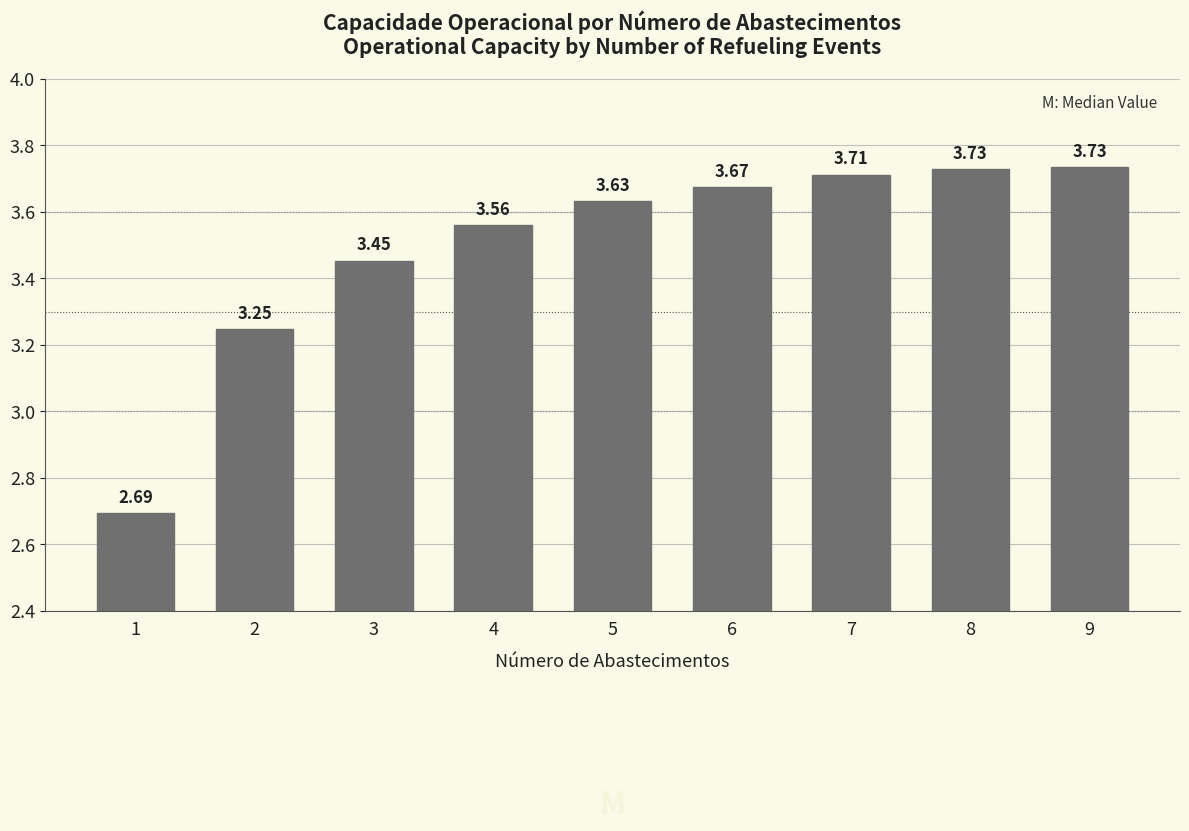

How many data points are less than 3?

1